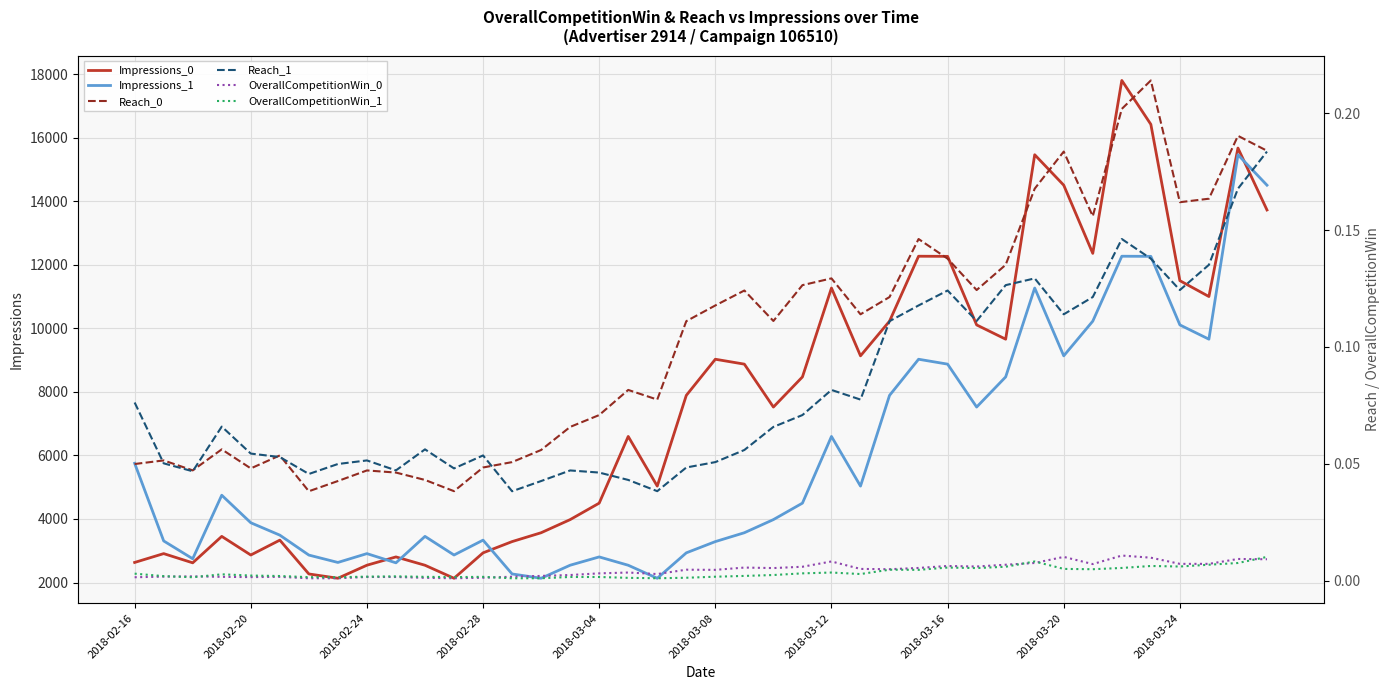

What are all the series names shown in the legend?

Impressions_0, Impressions_1, Reach_0, Reach_1, OverallCompetitionWin_0, OverallCompetitionWin_1